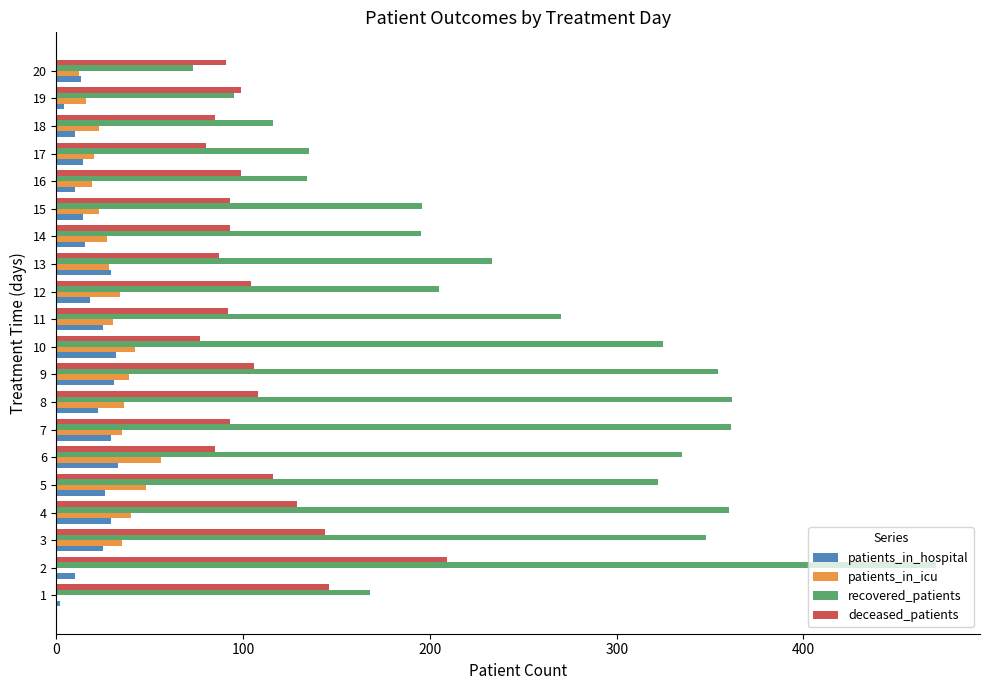

At which category does the chart reach its peak across all series?

2